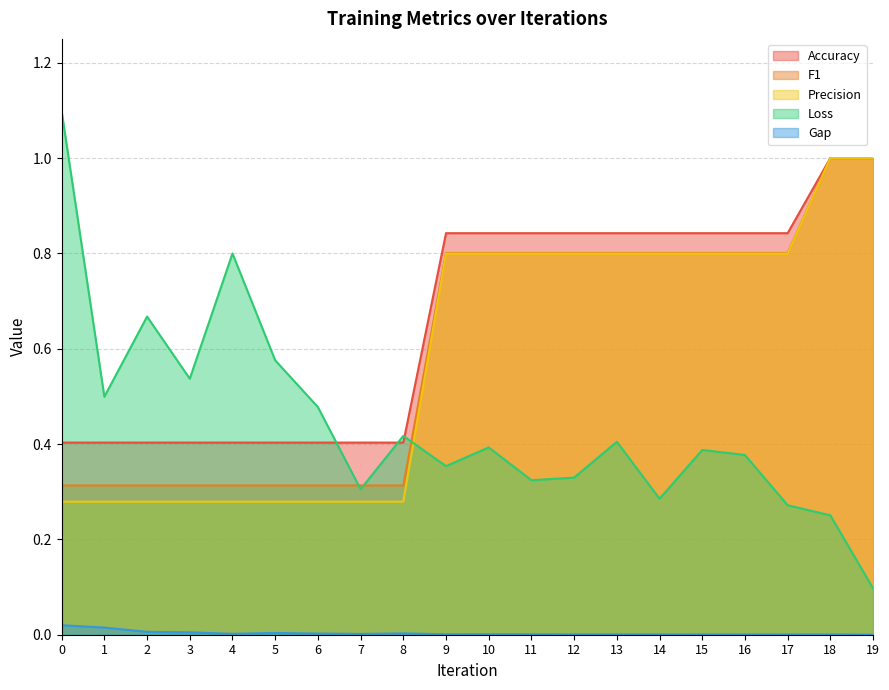

Reading right to left, what are all the values shown in this chart?

Accuracy: 19=1.0	18=1.0	17=0.8	16=0.8	15=0.8	14=0.8	13=0.8	12=0.8	11=0.8	10=0.8	9=0.8	8=0.4	7=0.4	6=0.4	5=0.4	4=0.4	3=0.4	2=0.4	1=0.4	0=0.4
F1: 19=1.0	18=1.0	17=0.8	16=0.8	15=0.8	14=0.8	13=0.8	12=0.8	11=0.8	10=0.8	9=0.8	8=0.3	7=0.3	6=0.3	5=0.3	4=0.3	3=0.3	2=0.3	1=0.3	0=0.3
Precision: 19=1.0	18=1.0	17=0.8	16=0.8	15=0.8	14=0.8	13=0.8	12=0.8	11=0.8	10=0.8	9=0.8	8=0.3	7=0.3	6=0.3	5=0.3	4=0.3	3=0.3	2=0.3	1=0.3	0=0.3
Loss: 19=0.1	18=0.3	17=0.3	16=0.4	15=0.4	14=0.3	13=0.4	12=0.3	11=0.3	10=0.4	9=0.4	8=0.4	7=0.3	6=0.5	5=0.6	4=0.8	3=0.5	2=0.7	1=0.5	0=1.1
Gap: 19=0.0	18=0.0	17=0.0	16=0.0	15=0.0	14=0.0	13=0.0	12=0.0	11=0.0	10=0.0	9=0.0	8=0.0	7=0.0	6=0.0	5=0.0	4=0.0	3=0.0	2=0.0	1=0.0	0=0.0